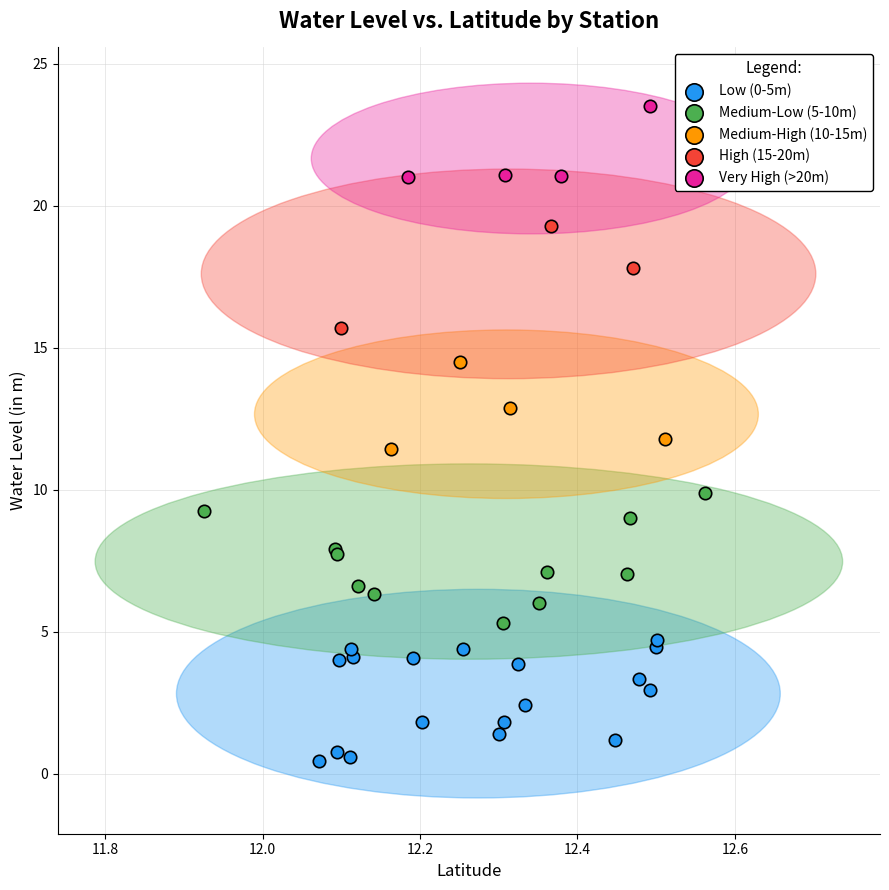

Which series reaches the minimum Y coordinate?

Low (0-5m)